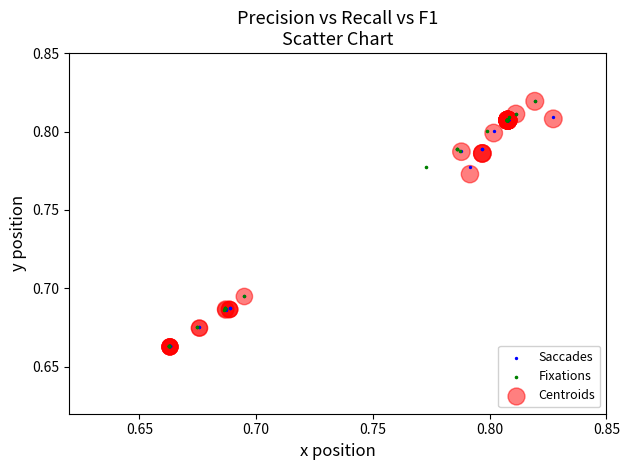

What are all the series names shown in the legend?

Saccades, Fixations, Centroids